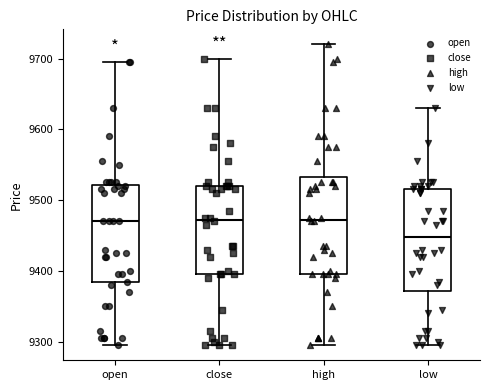

Reading left to right, read every box against the y-axis: the position of its median line, the range the box covers, and the ends of its whiskers. The values are not printed on the chart, so give them approximately, as read against the axis.

open: median 9470, box 9380 to 9520, whiskers 9300 to 9700
close: median 9470, box 9400 to 9520, whiskers 9300 to 9700
high: median 9470, box 9400 to 9530, whiskers 9300 to 9720
low: median 9450, box 9370 to 9520, whiskers 9300 to 9630